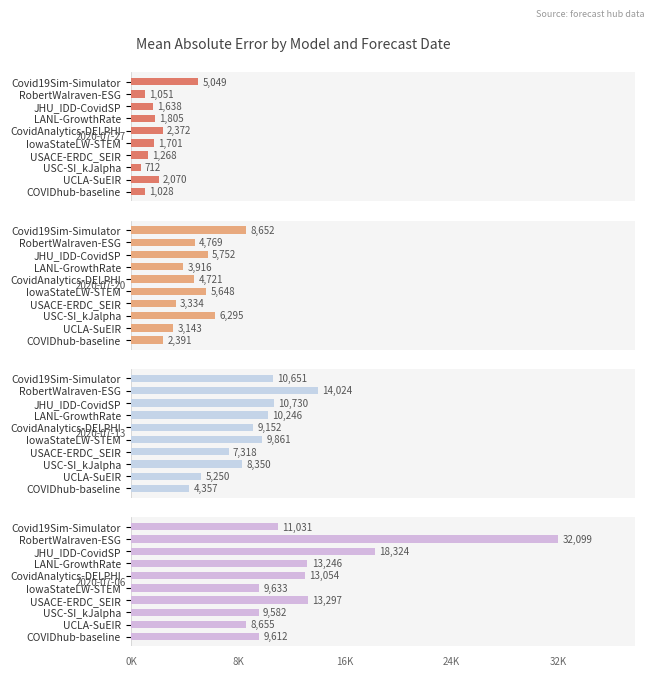

How many values in the mean_abs_error_2020-07-06 series are below 13054?

5